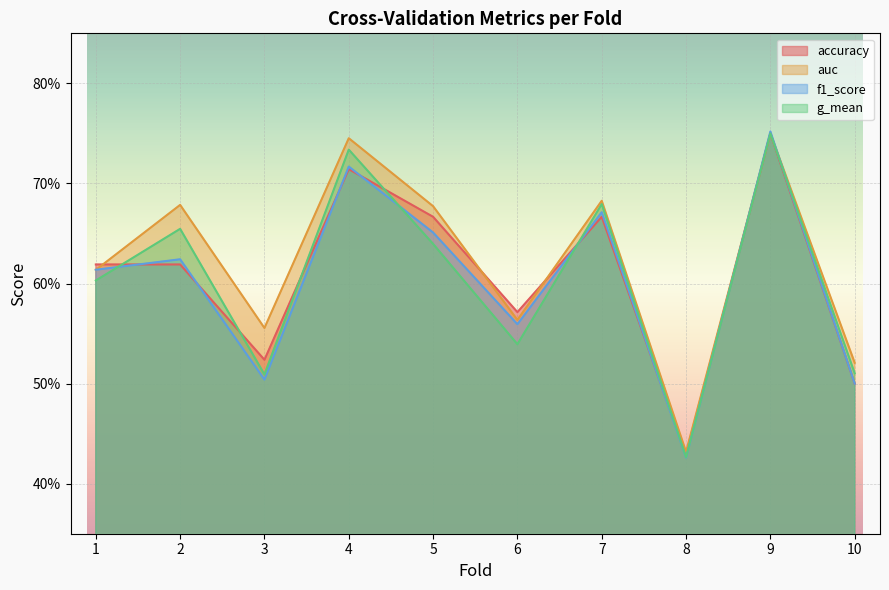

Is it true that accuracy equals 0.6 at 2?

True